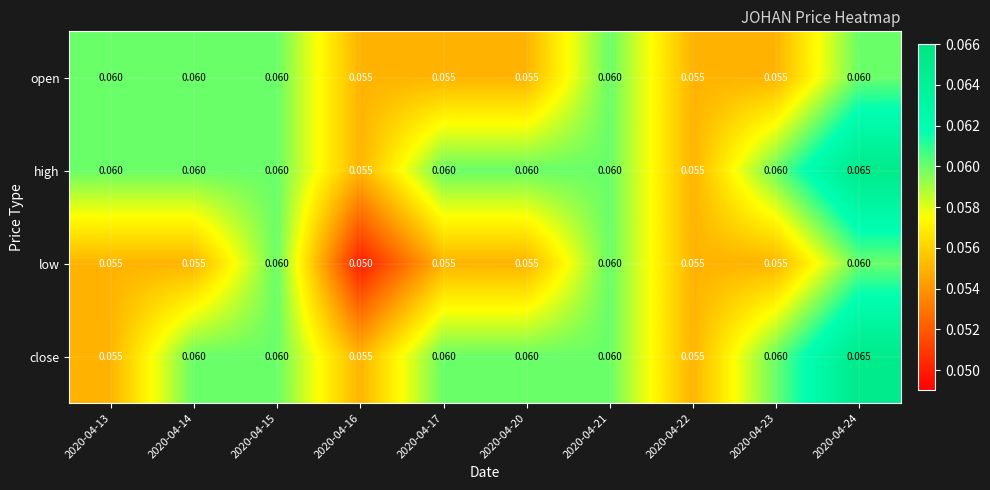

Which series has the largest total across all categories?

high